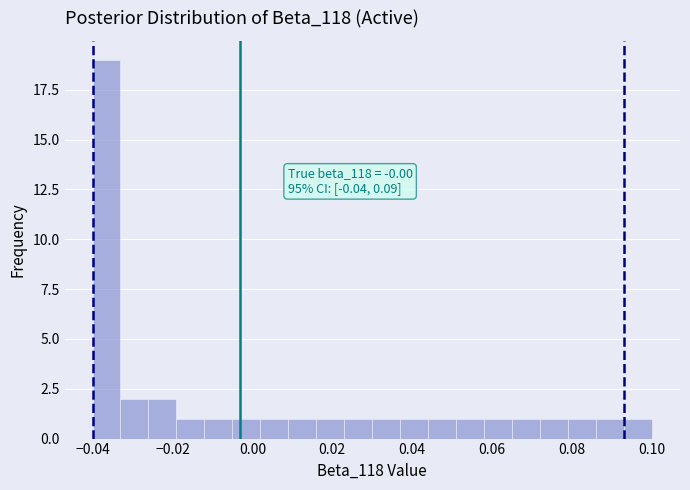

Around what value on the x-axis is the tallest bar? Give the approximate position of its centre, as read against the axis.

-0.036